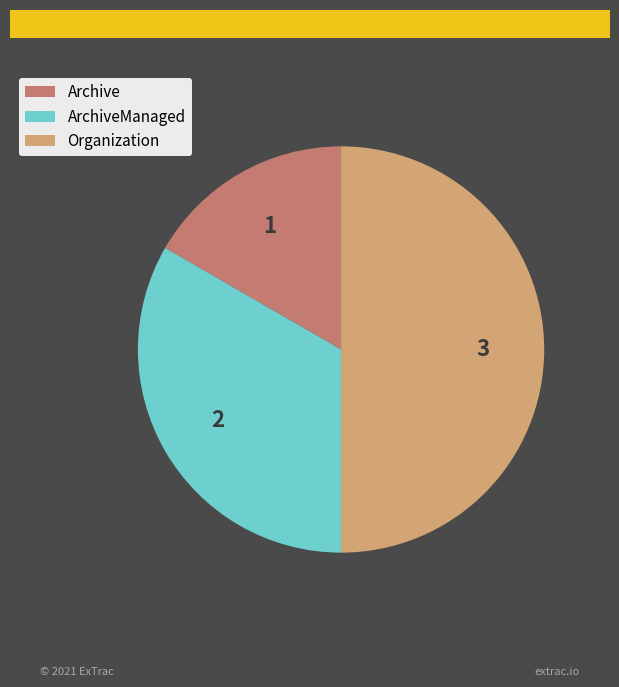

Does ArchiveManaged represent more than half of the total?

No